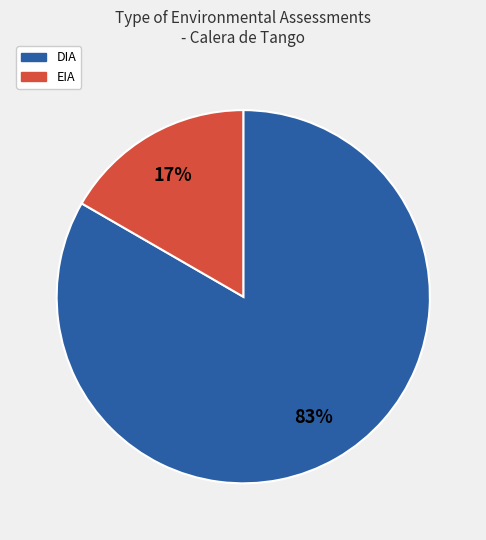

Is the sum of EIA and DIA greater than half?

Yes